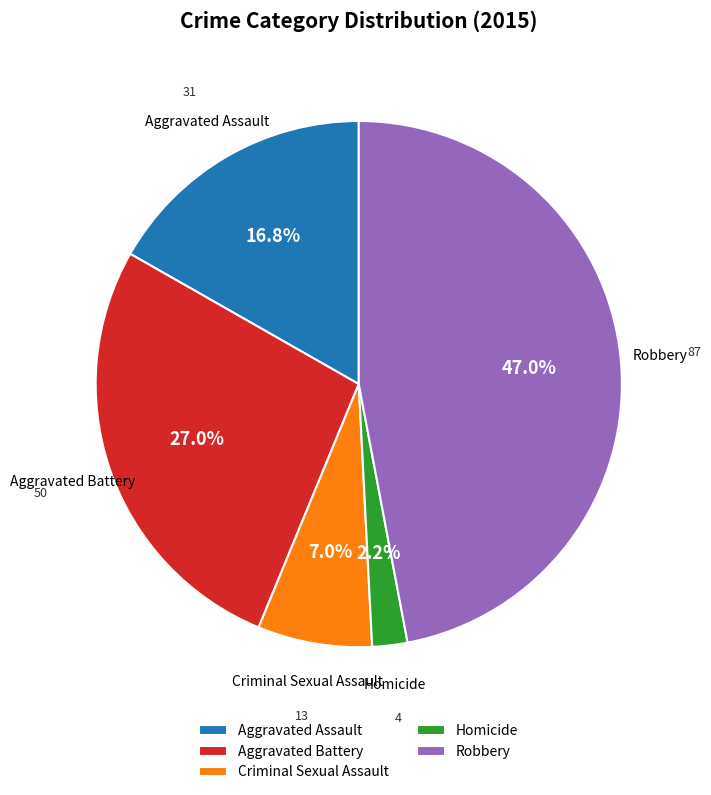

Which slice is the smallest?

Homicide